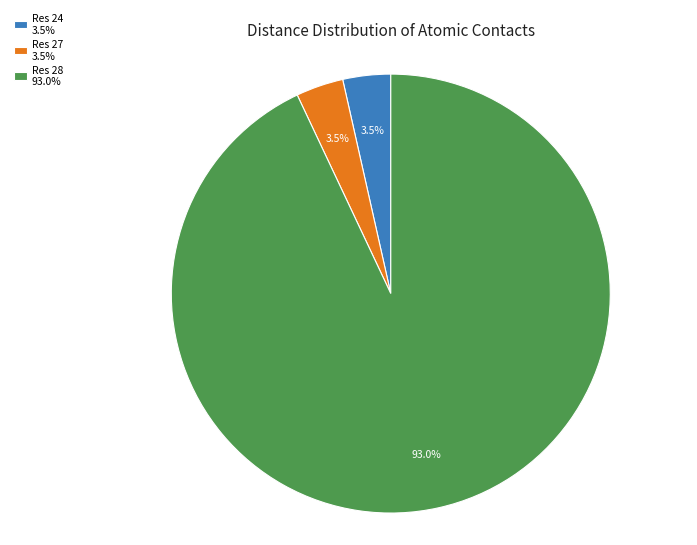

How many slices are in this pie chart?

3